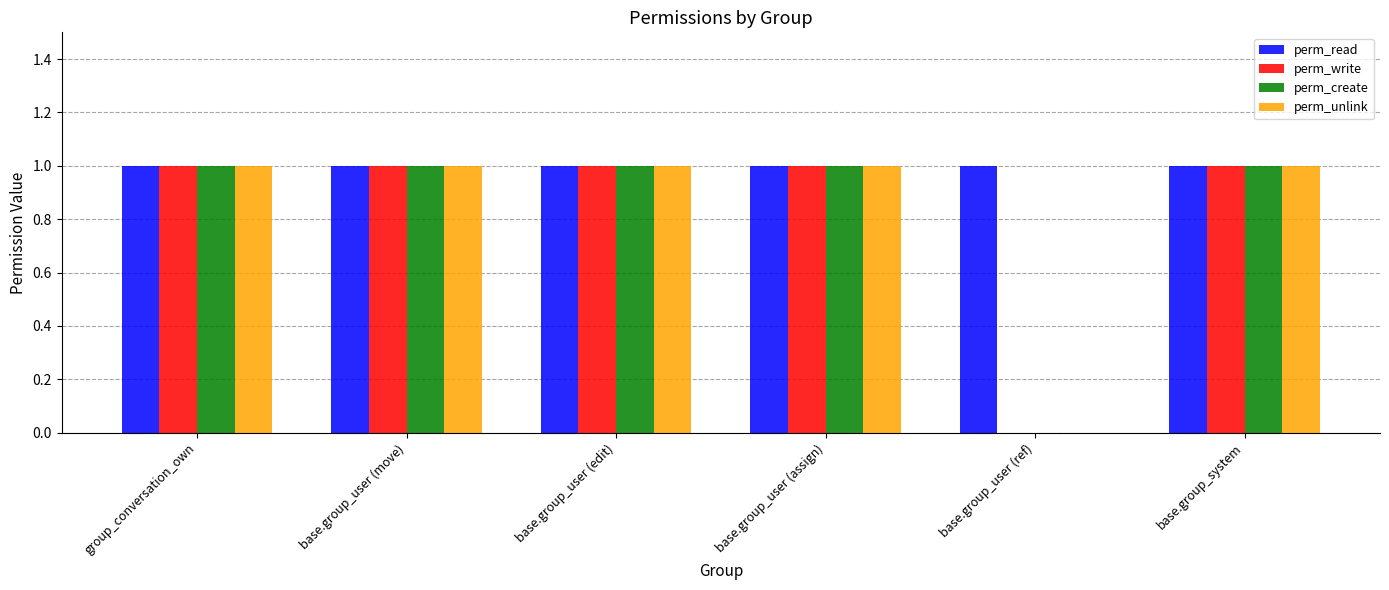

Reading left to right, what are all the values shown in this chart?

perm_read: group_conversation_own=1	base.group_user (move)=1	base.group_user (edit)=1	base.group_user (assign)=1	base.group_user (ref)=1	base.group_system=1
perm_write: group_conversation_own=1	base.group_user (move)=1	base.group_user (edit)=1	base.group_user (assign)=1	base.group_user (ref)=0	base.group_system=1
perm_create: group_conversation_own=1	base.group_user (move)=1	base.group_user (edit)=1	base.group_user (assign)=1	base.group_user (ref)=0	base.group_system=1
perm_unlink: group_conversation_own=1	base.group_user (move)=1	base.group_user (edit)=1	base.group_user (assign)=1	base.group_user (ref)=0	base.group_system=1